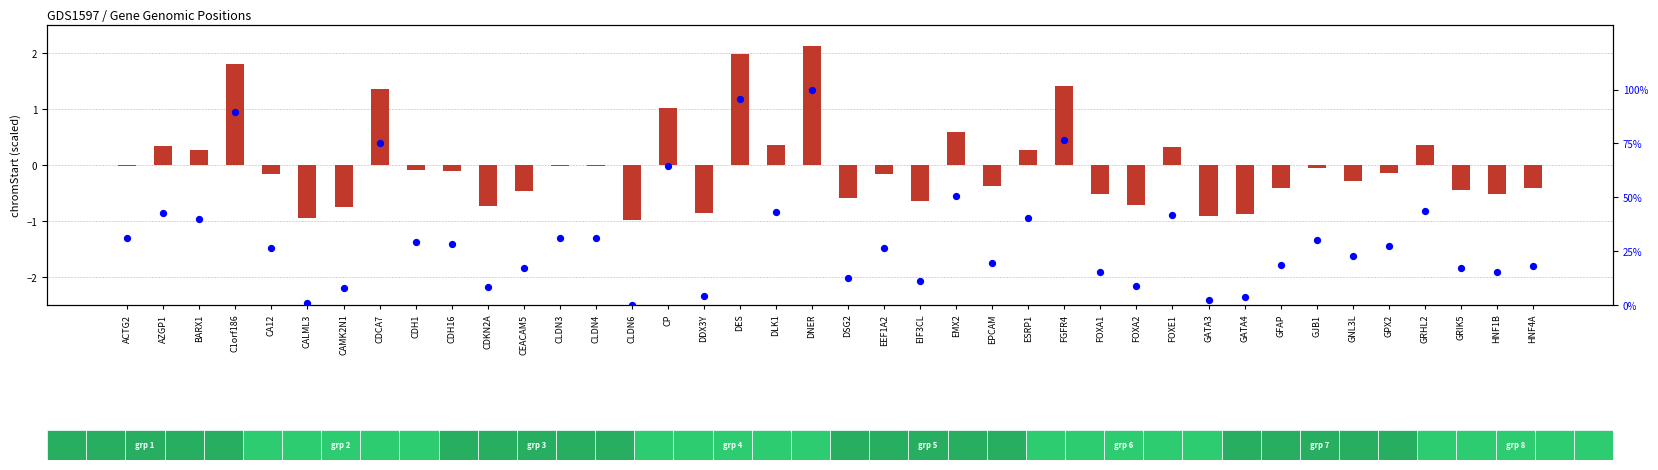

At how many categories does at least one series exceed 29?

18